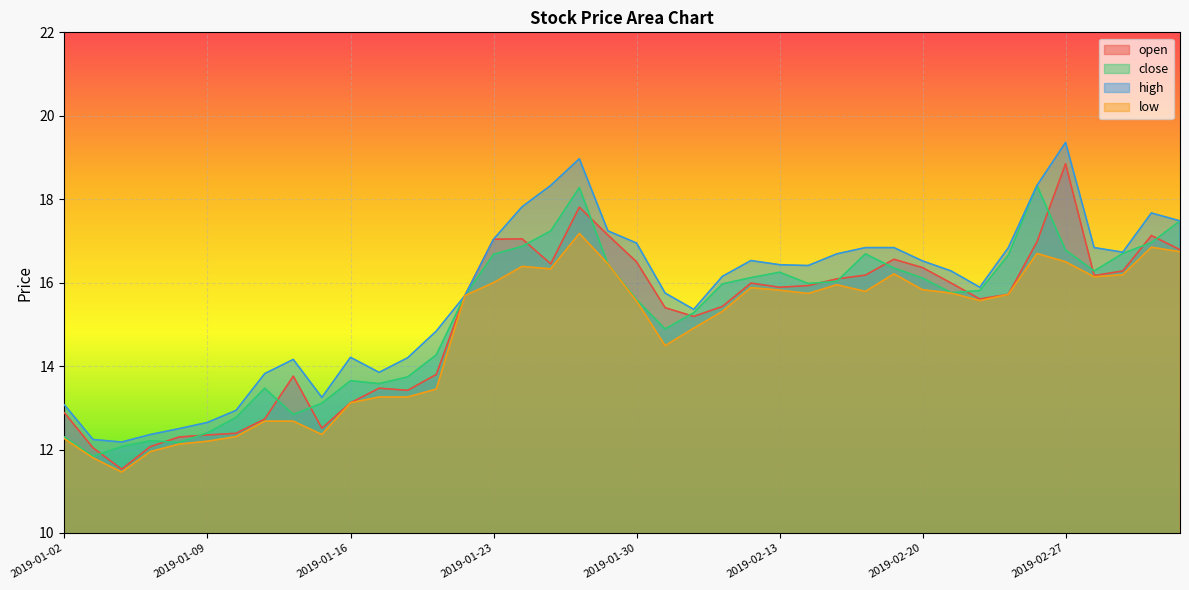

What is the sum of all low values?

590.6